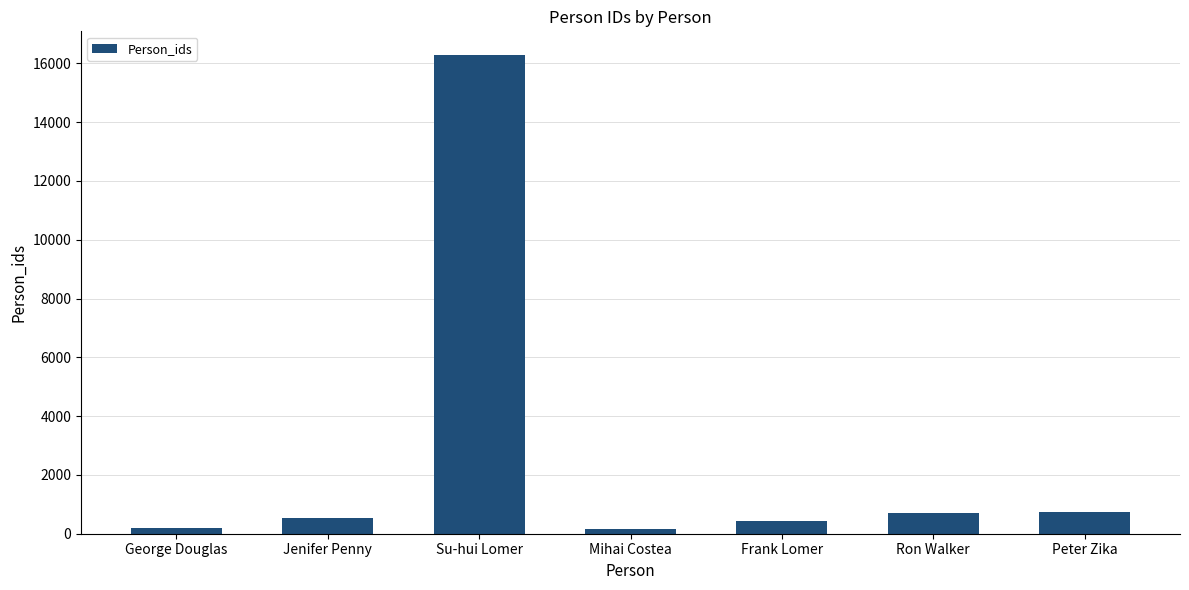

What position from the right is Jenifer Penny?

6